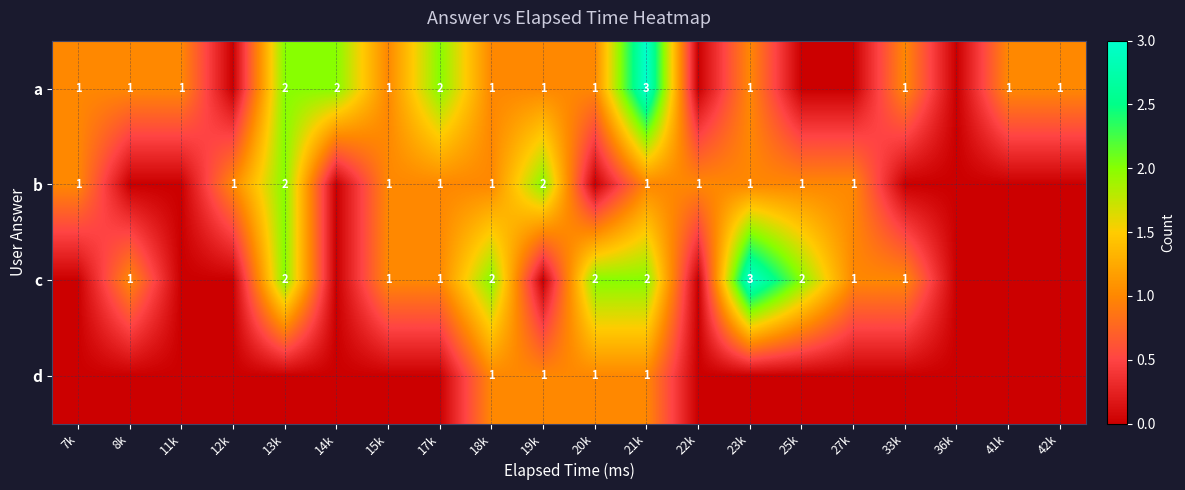

The a series shows 2 at 33k. True or false?

False